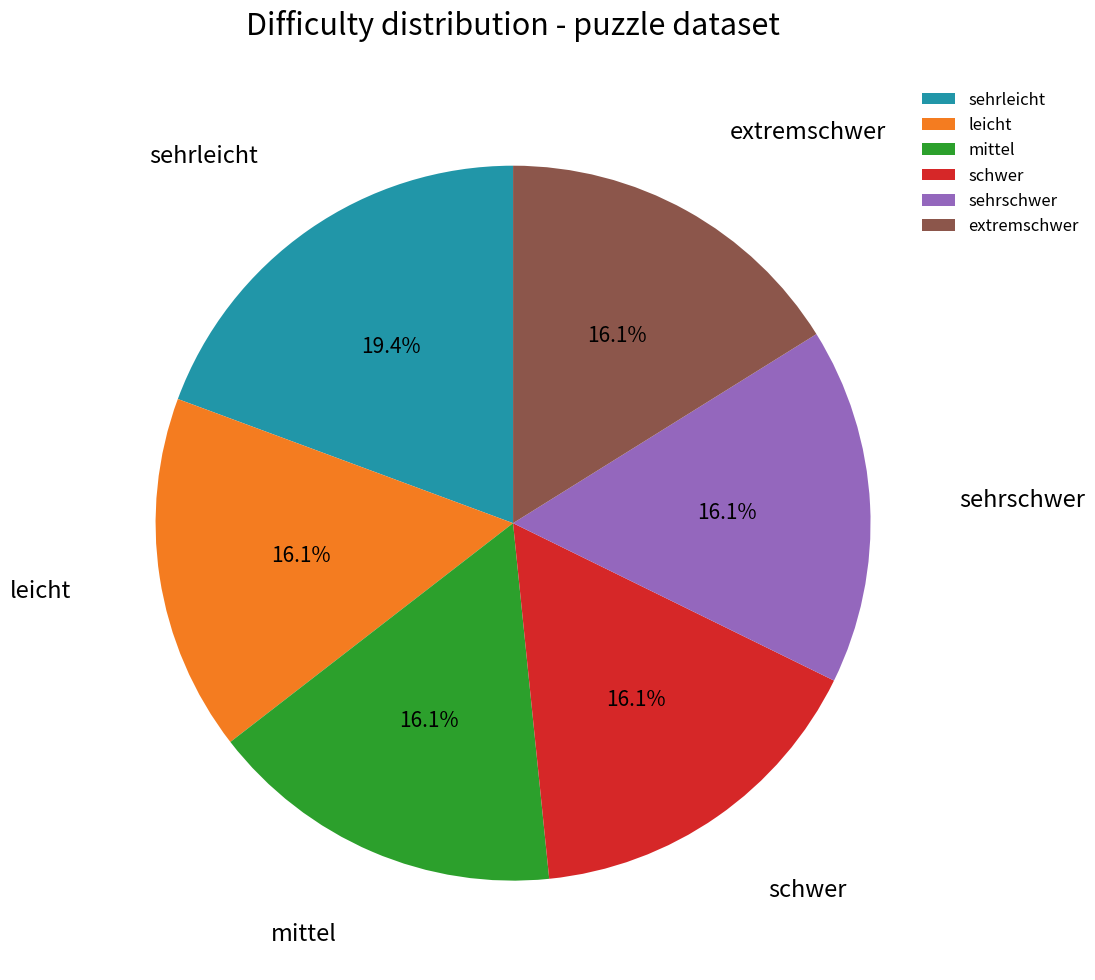

What percentage is the sehrleicht slice, to the nearest percent?

19%